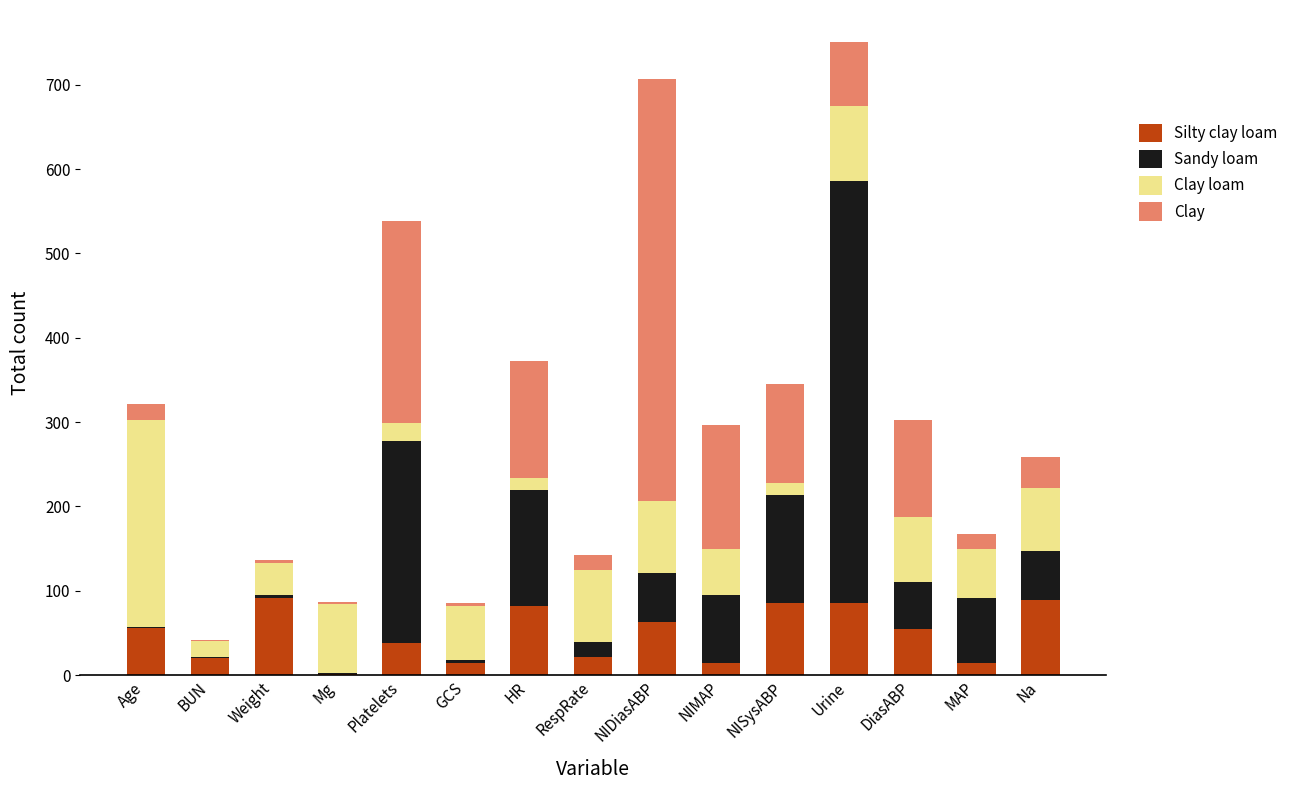

Read the Silty clay loam value at Platelets.

38.0